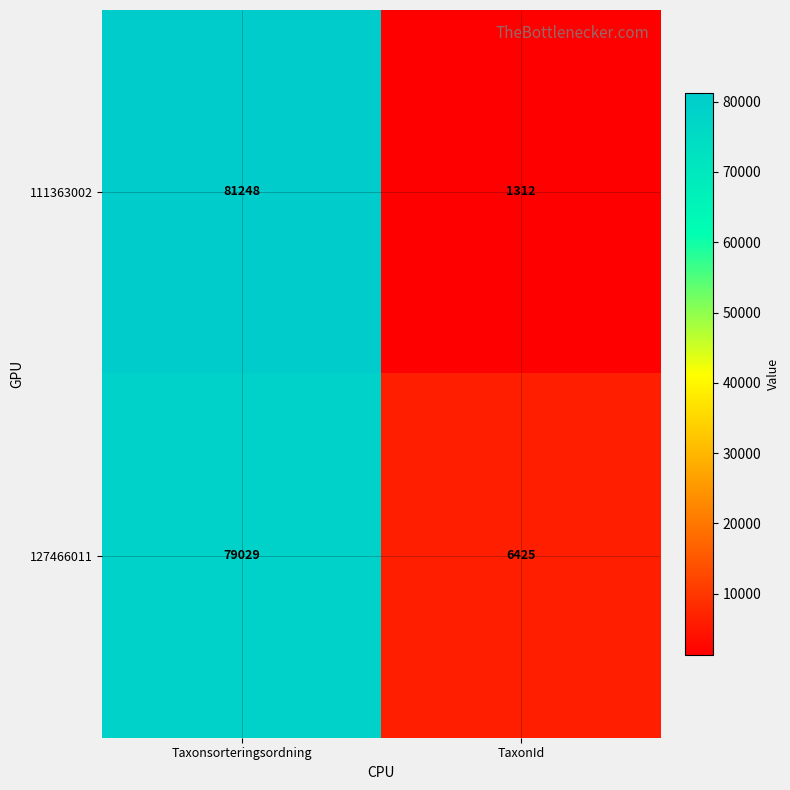

At TaxonId, list the series in order from largest to smallest.

127466011, 111363002